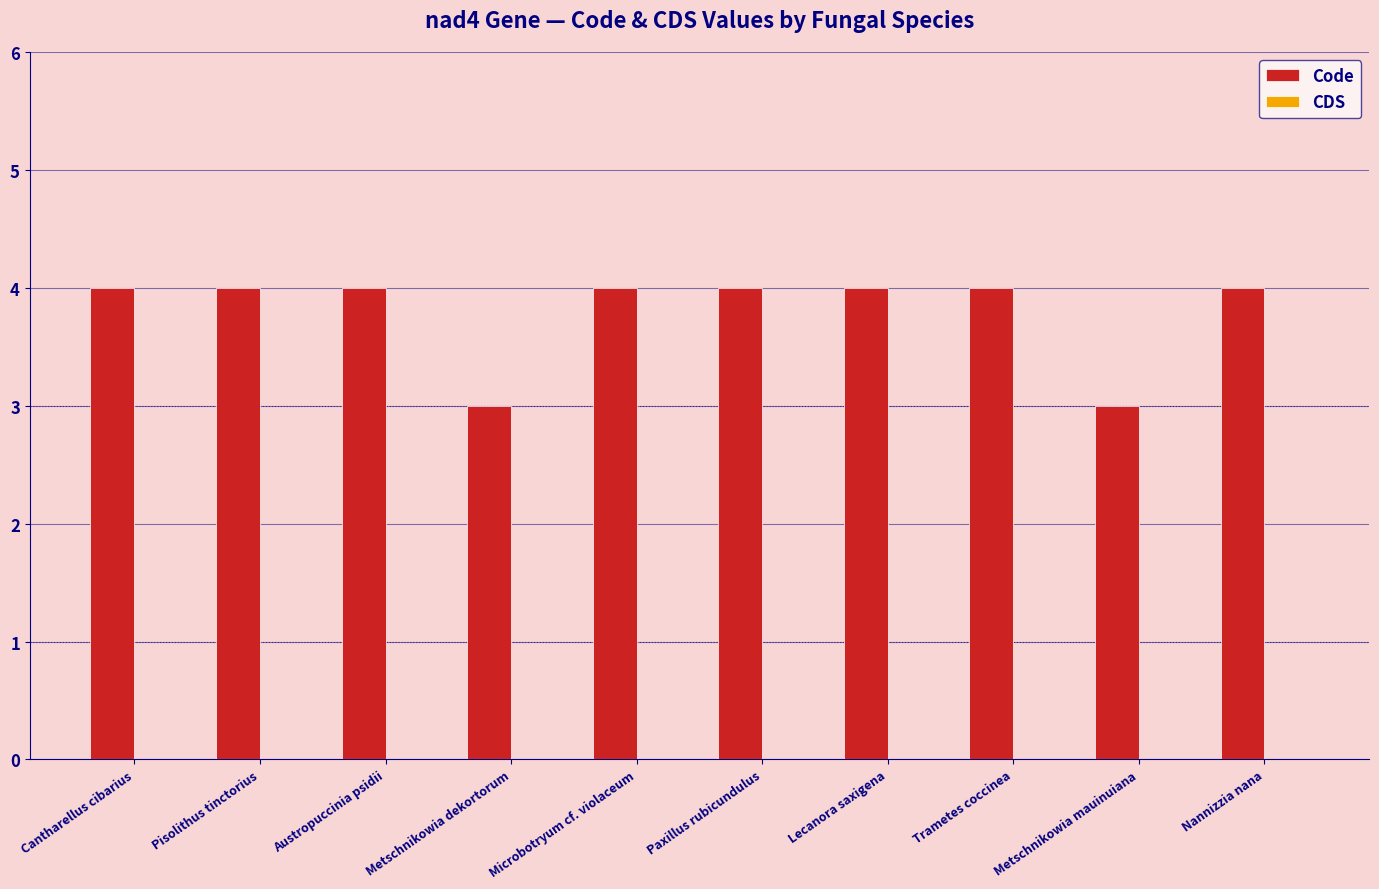

How many bars are there in total?

10